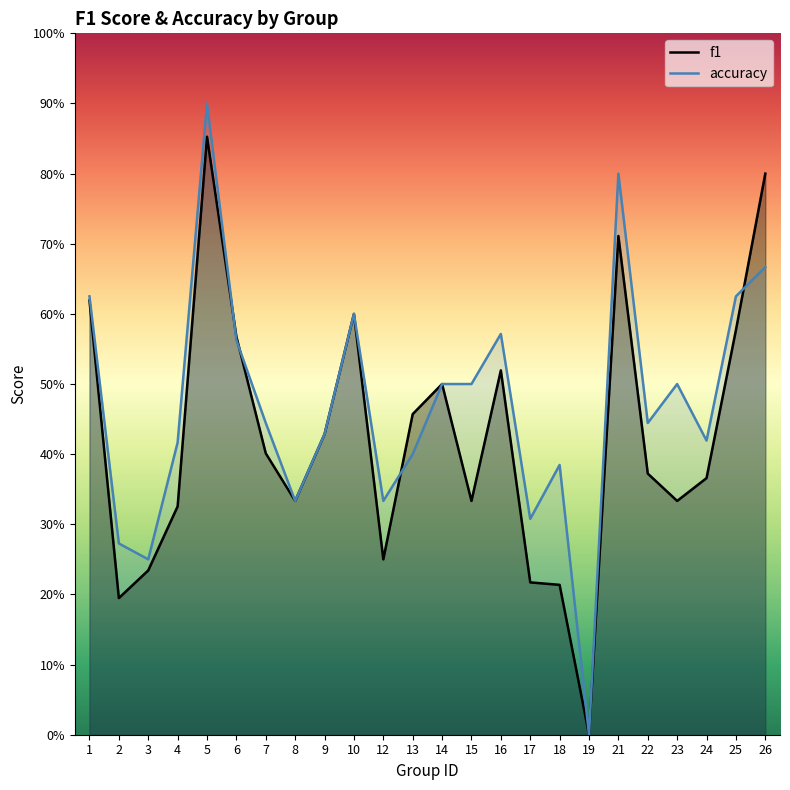

True or false: f1 has more than 1 interior local peaks.

True